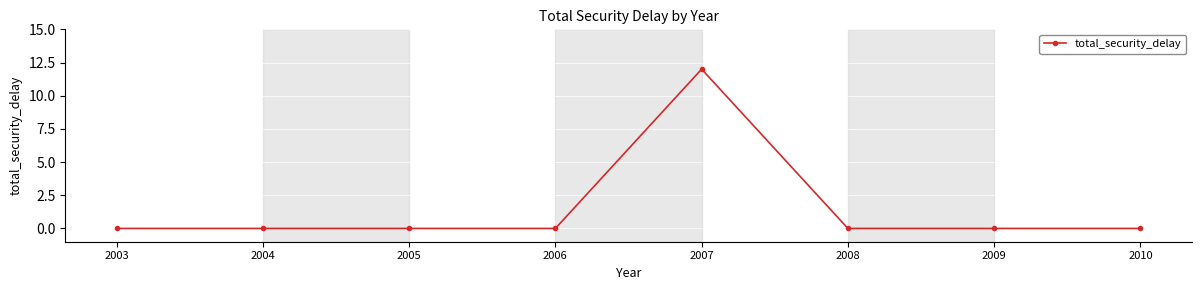

Count the number of data series in this chart.

1